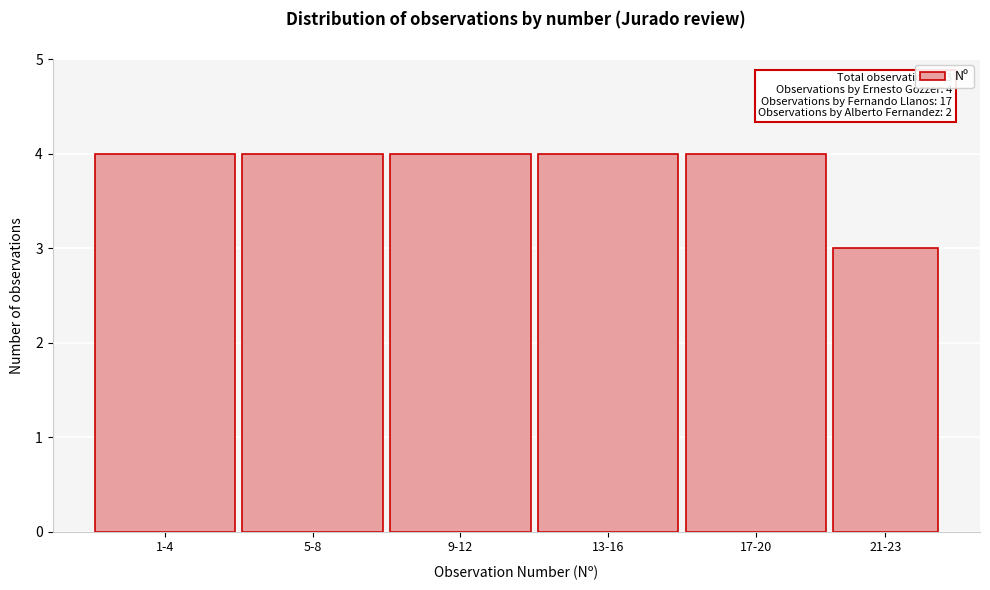

Reading left to right, extract all data points from this chart.

1-4=4	5-8=4	9-12=4	13-16=4	17-20=4	21-23=3